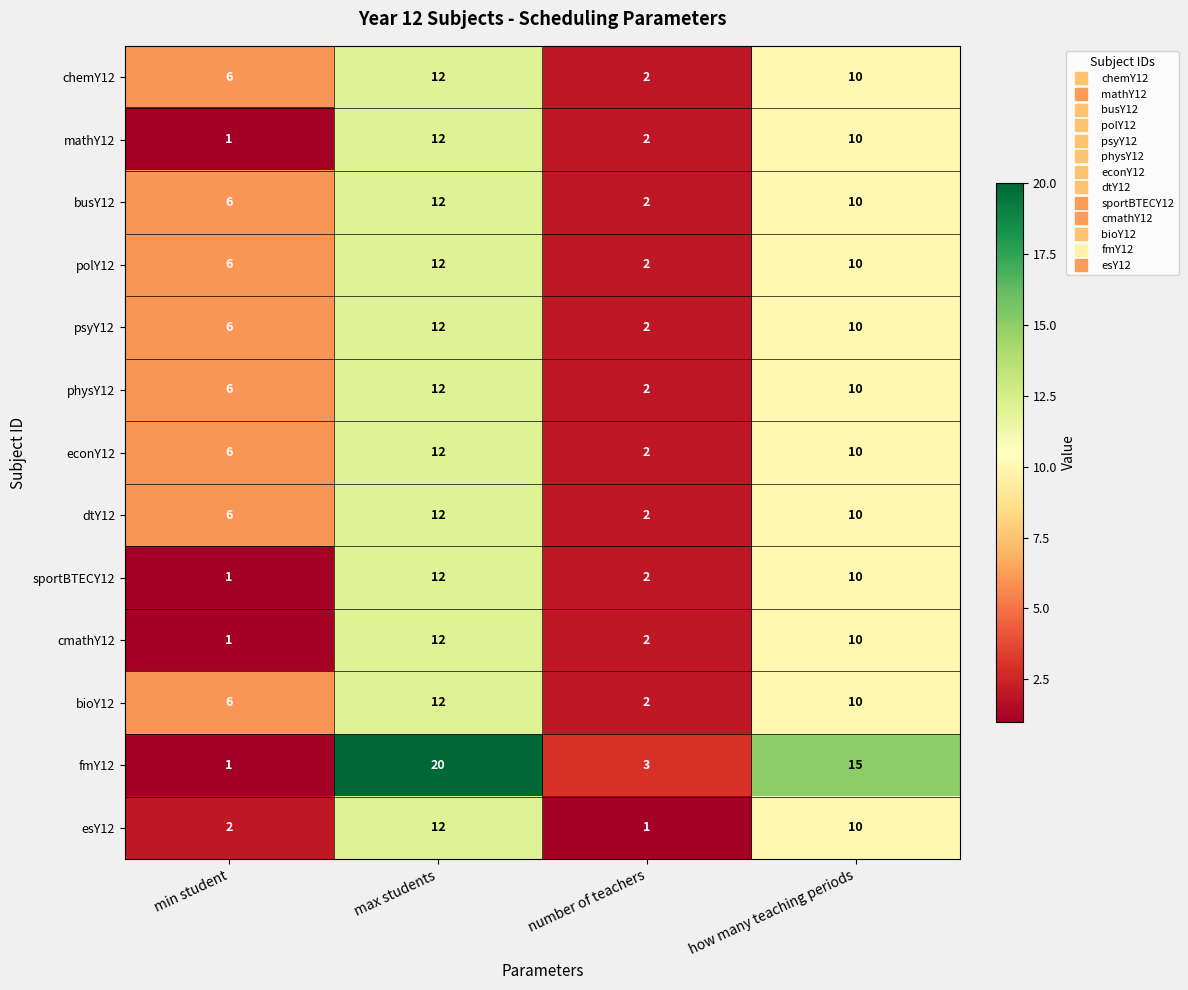

Where does the polY12 series first go above 10?

max students